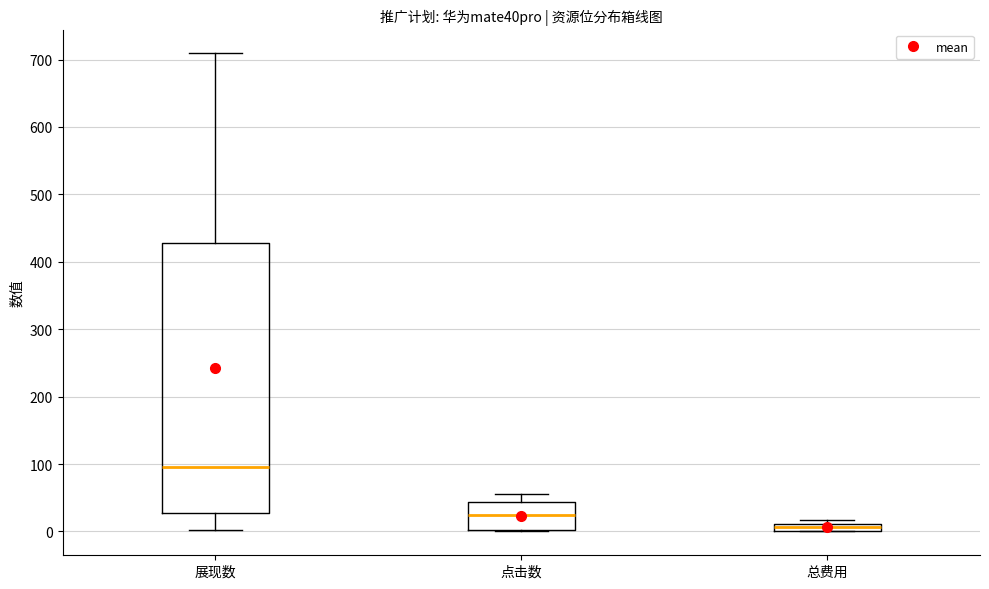

Which box's median line is the highest?

展现数